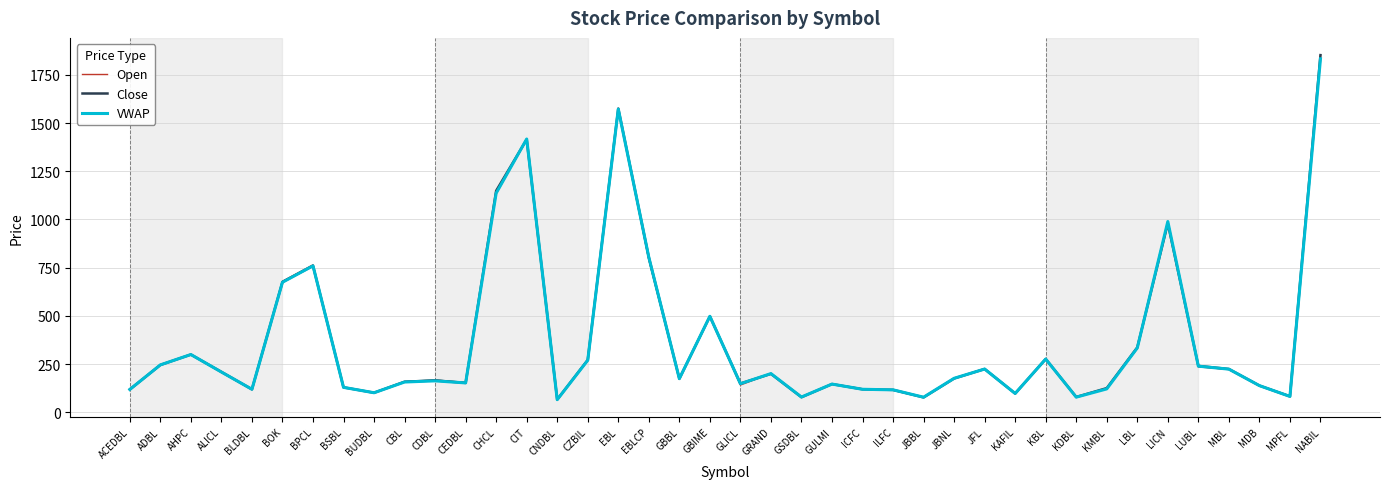

How many lines are shown in the chart?

3